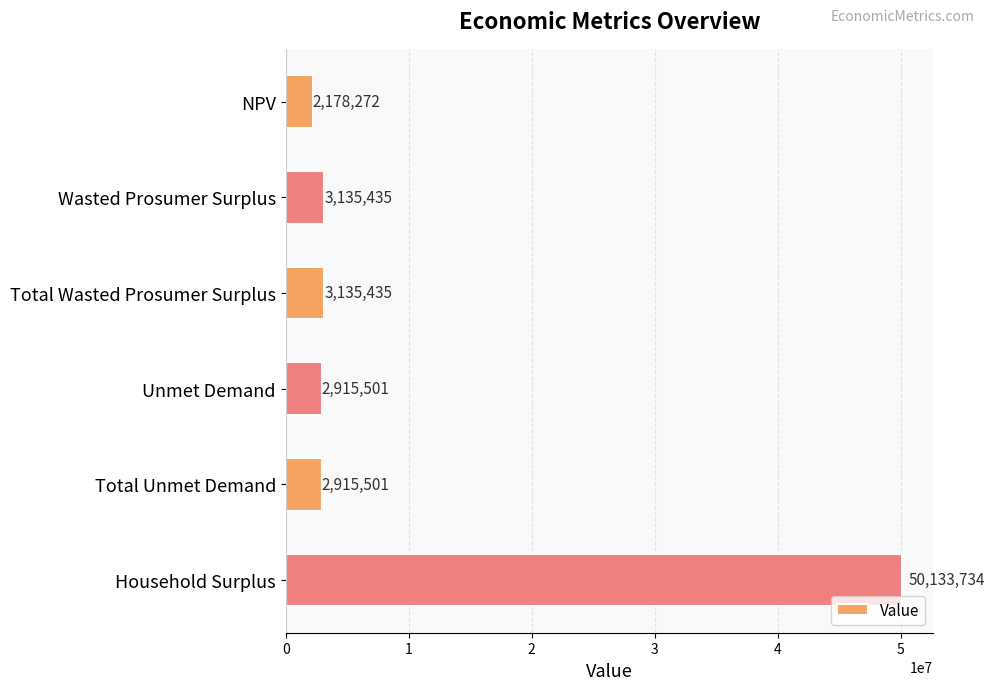

What is the minimum value shown in the chart?

2178271.5